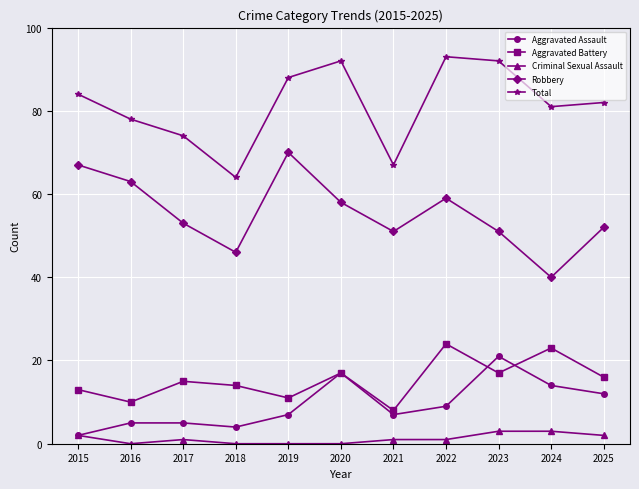

Where is Aggravated Assault nearest to the value 11?

2025